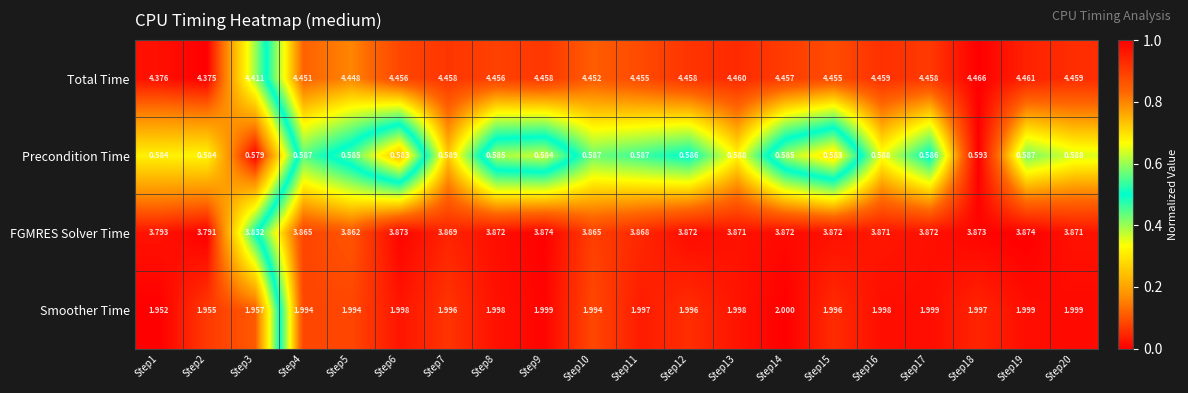

Rank the series by their average value, from highest to lowest.

Total Time, FGMRES Solver Time, Smoother Time, Precondition Time